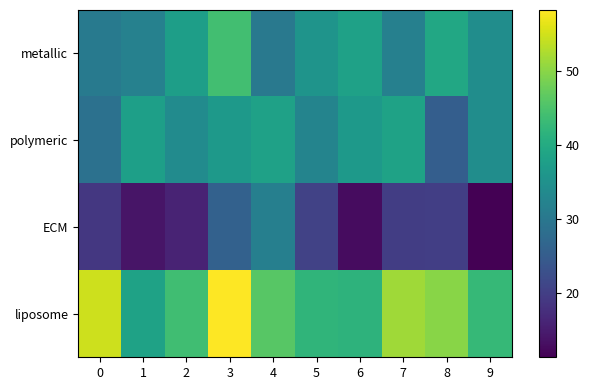

At 0, list the series in order from smallest to largest.

ECM, polymeric, metallic, liposome